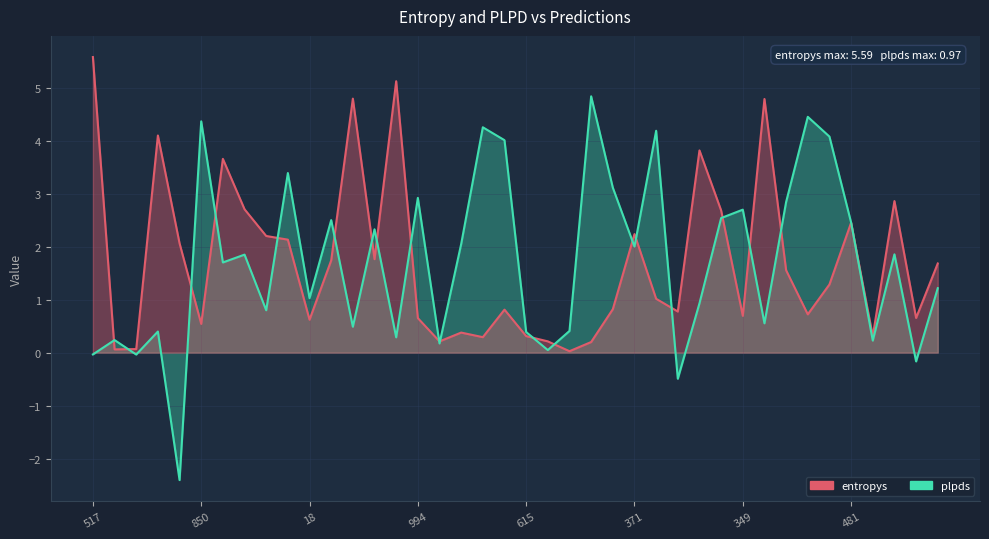

Which has a higher value, 101 or 615?

101